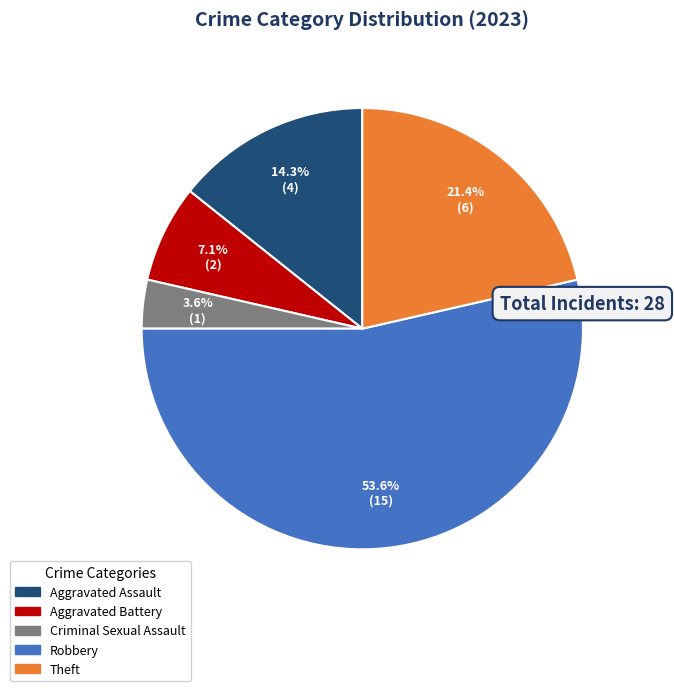

What percentage is the Aggravated Battery slice, to the nearest percent?

7%